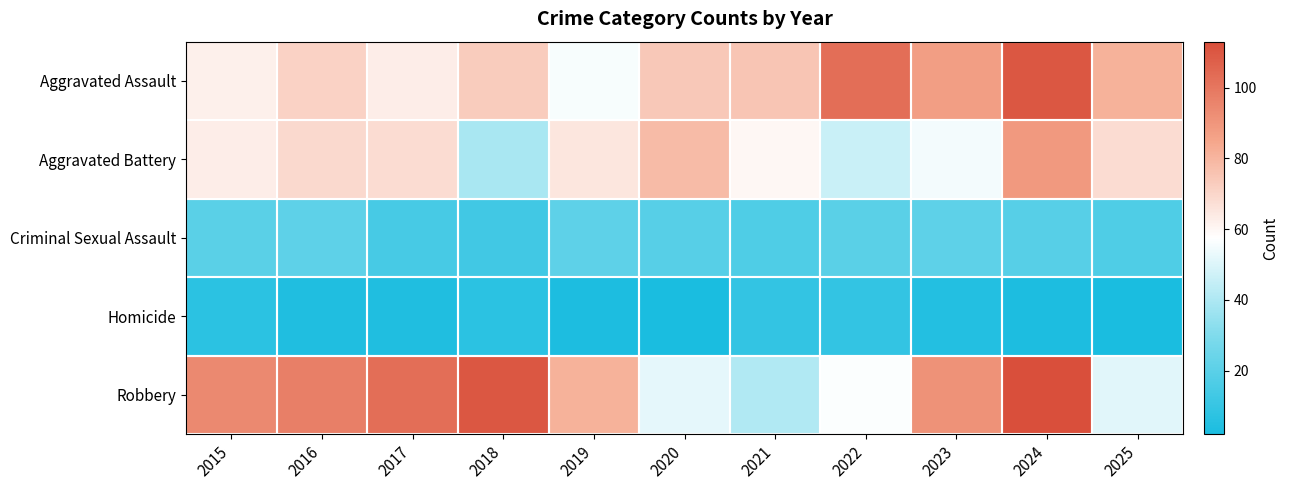

What is the difference between the highest and lowest values at 2022?

94